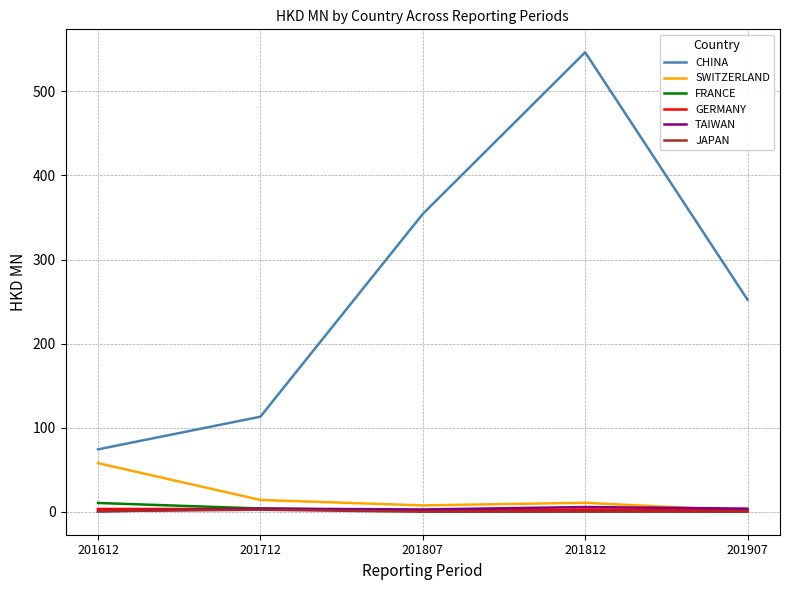

Is this an area chart (filled region under the line)?

No